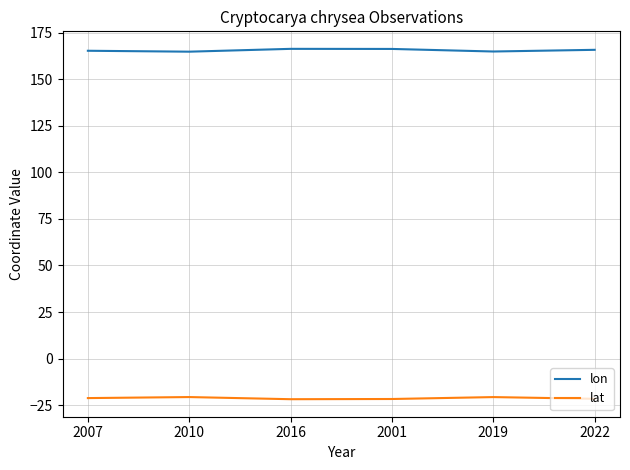

How many values in the lon series are below 165?

2